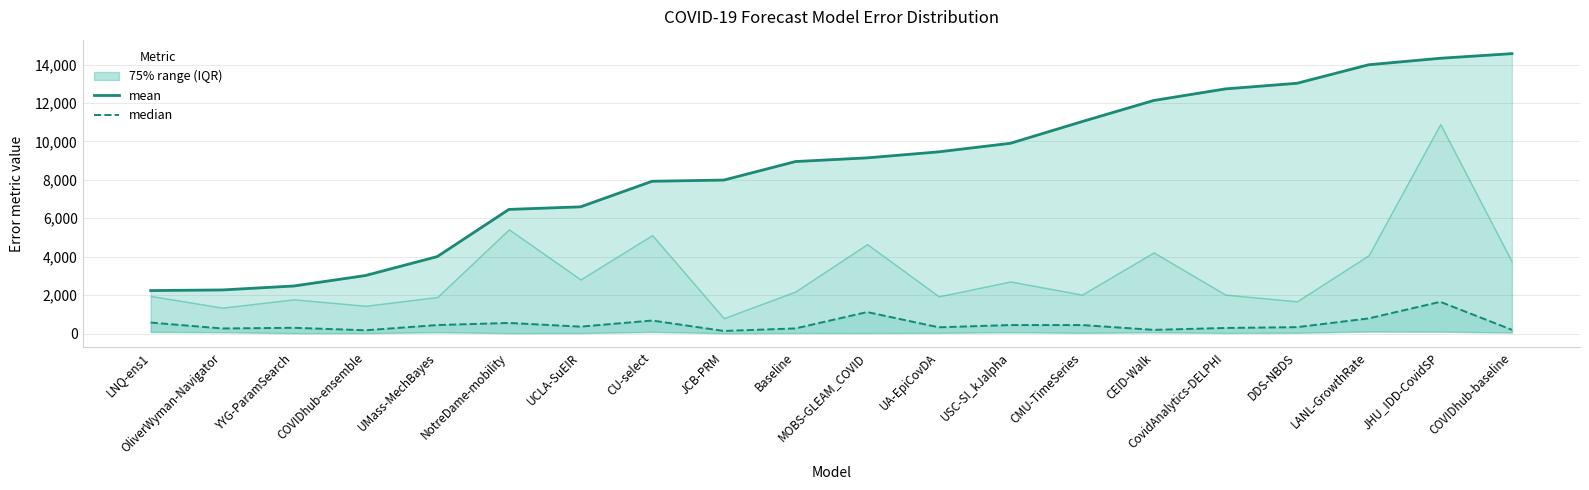

At how many categories does at least one series exceed 5799?

15